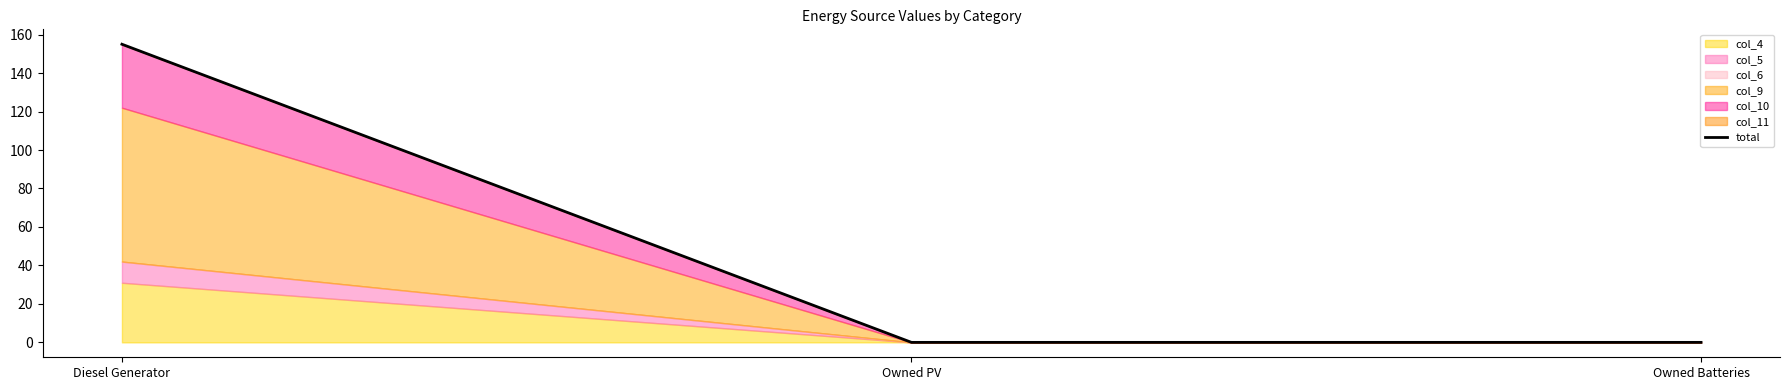

What is the label of the 3rd point from the left?

Owned Batteries